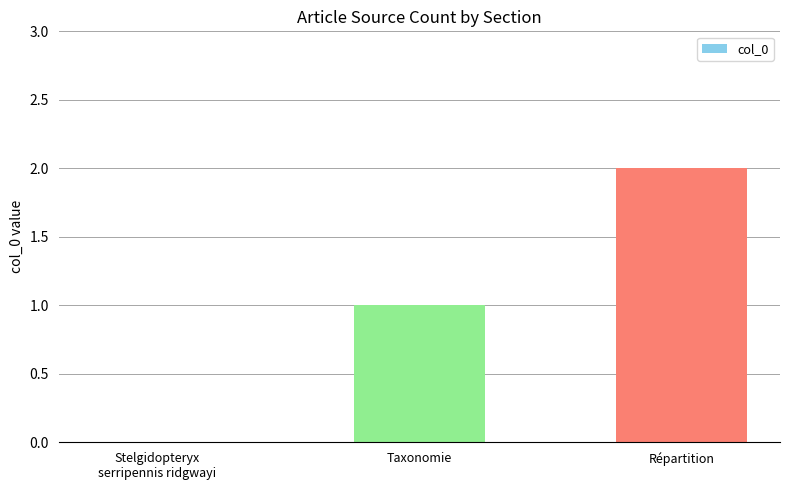

True or false: the data shows 1 at Taxonomie.

True